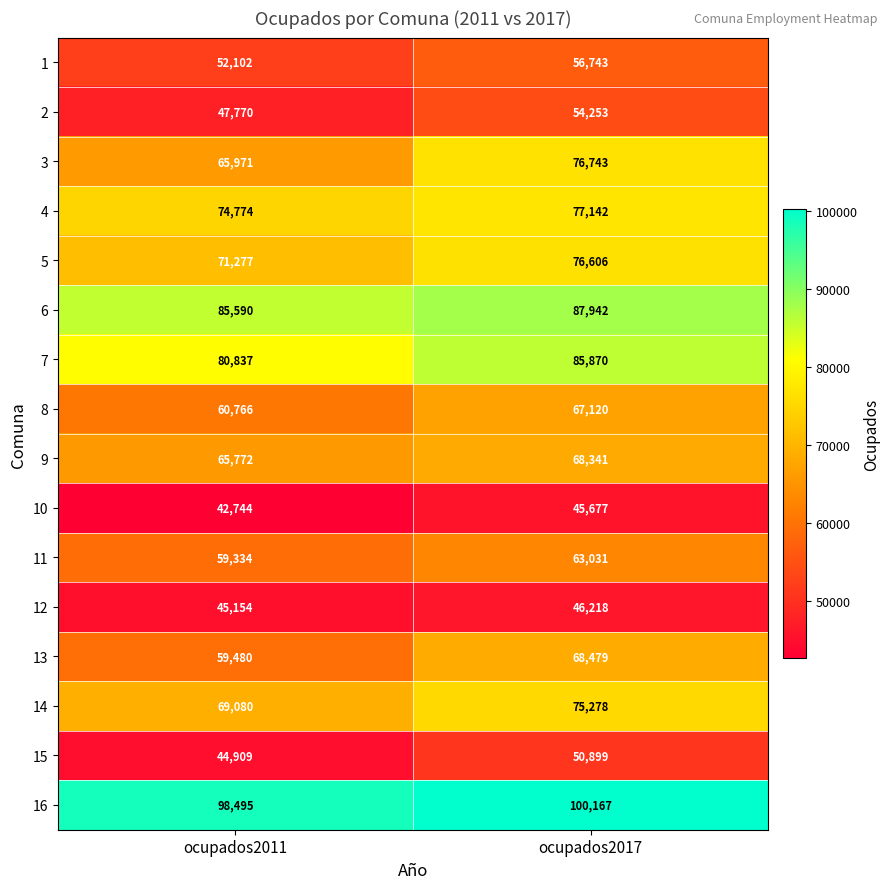

Where is 10 nearest to the value 44210?

ocupados2011